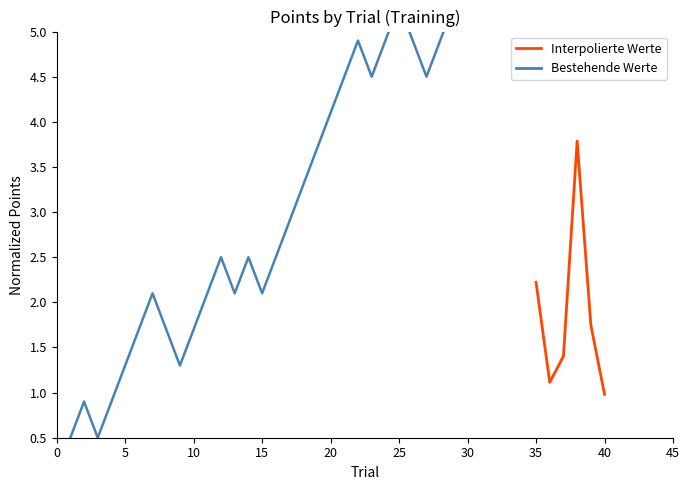

Is this an area chart (filled region under the line)?

No